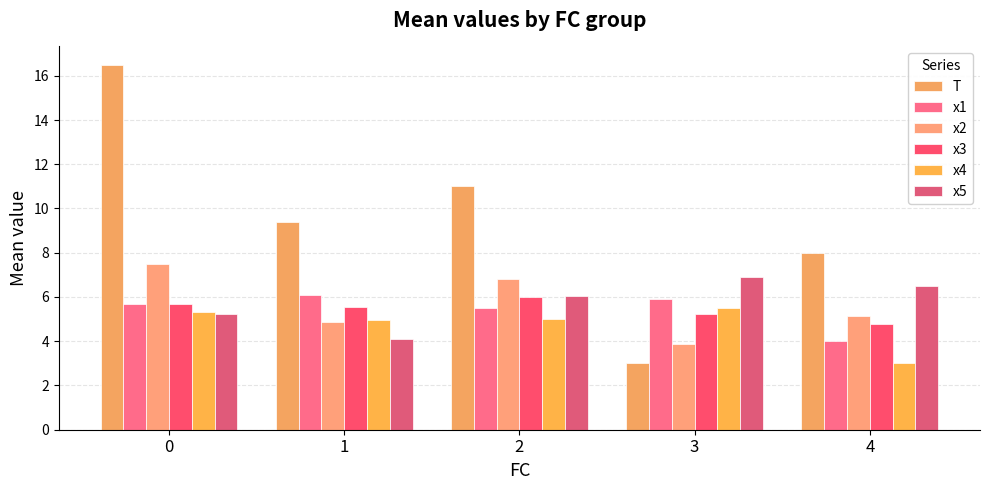

Is it true that x2 equals 4.8 at 1?

True